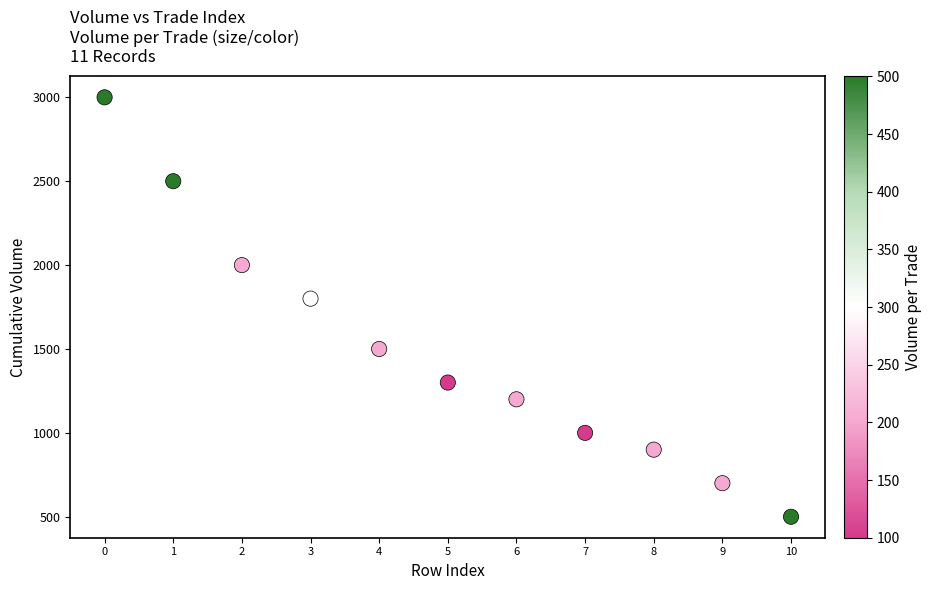

What is the range of Y values (max minus min)?

2500